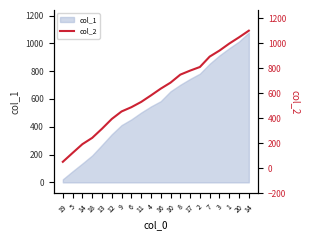

Is it true that the value at 10 is 685?

True